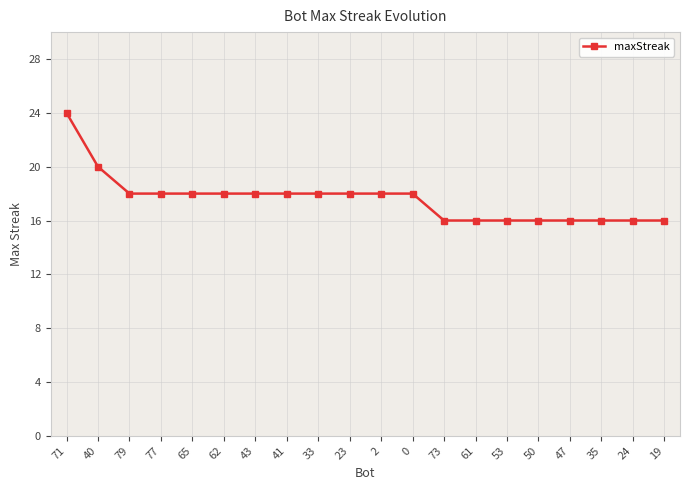

Is this an area chart (filled region under the line)?

No